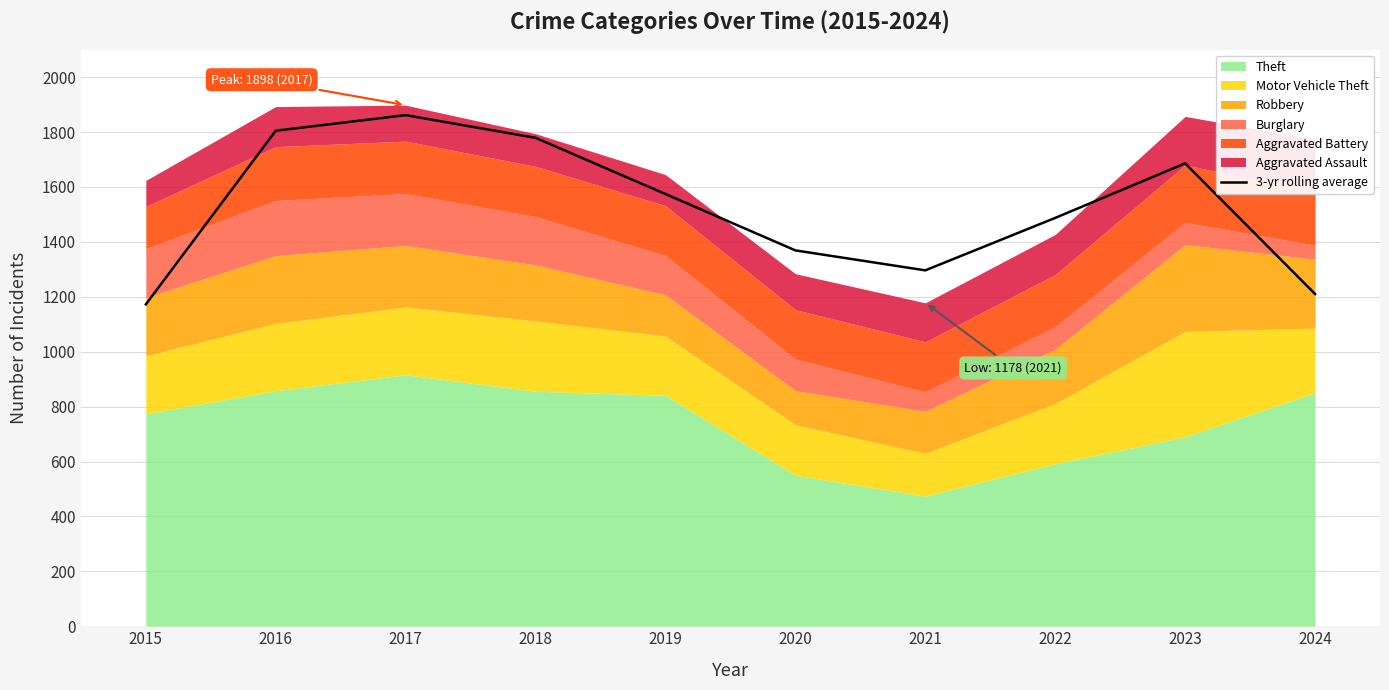

What is the difference between the values at 2020 and 2017?

492.7